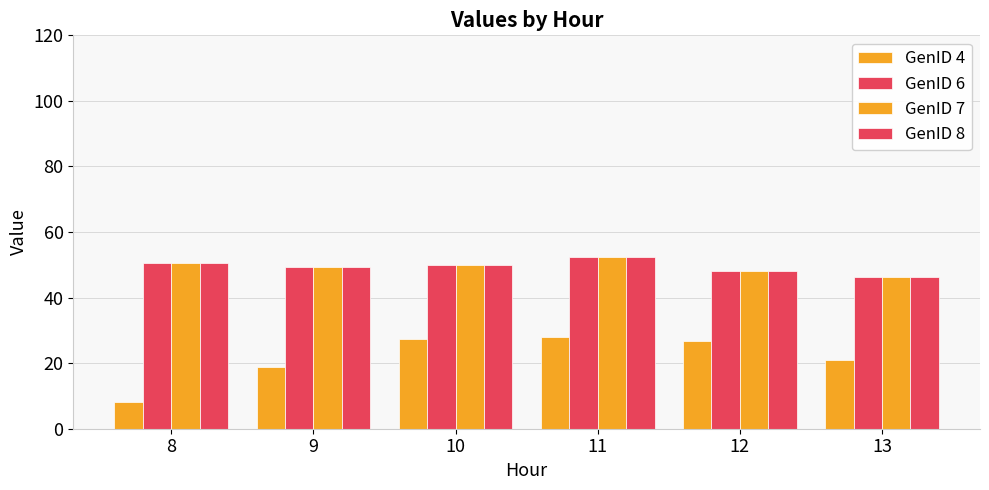

Count the number of categories in the chart.

6